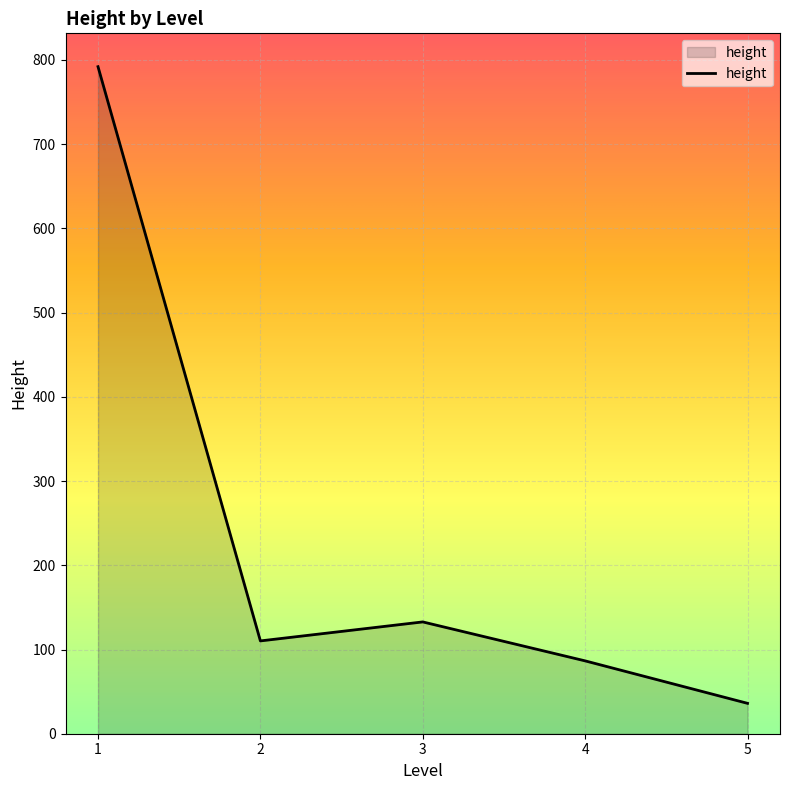

Rank the categories by value from lowest to highest.

5, 4, 2, 3, 1